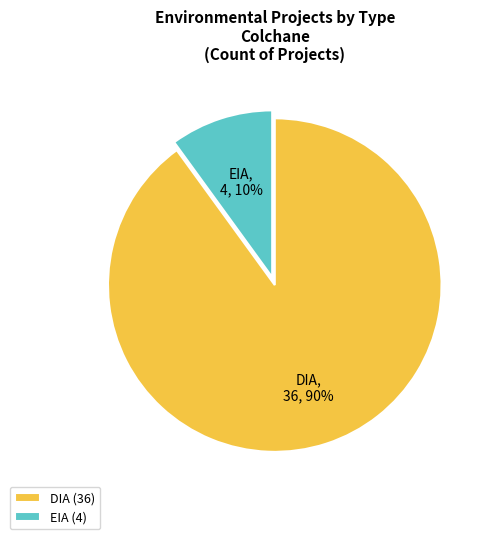

What is the smallest slice in the pie chart?

EIA